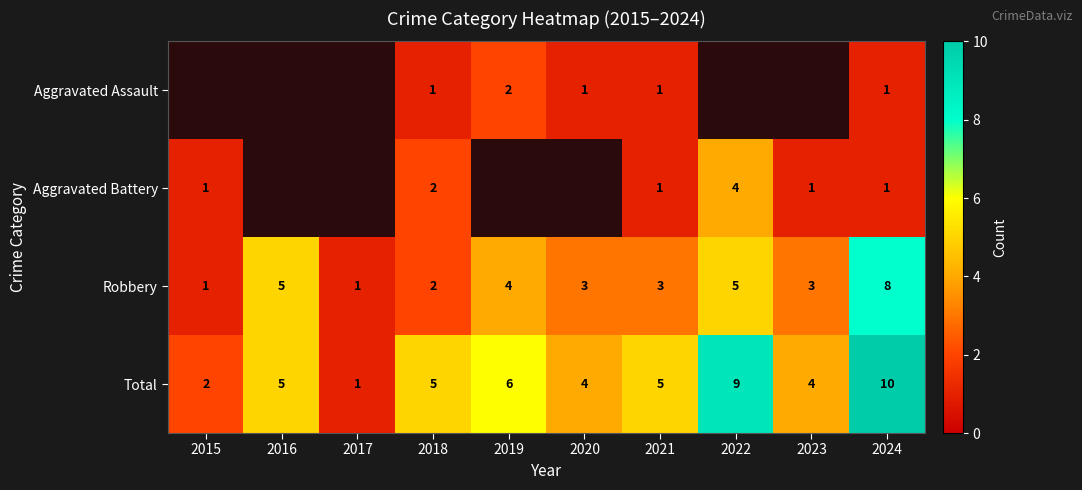

True or false: Robbery has a value of 3 at 2020.

True